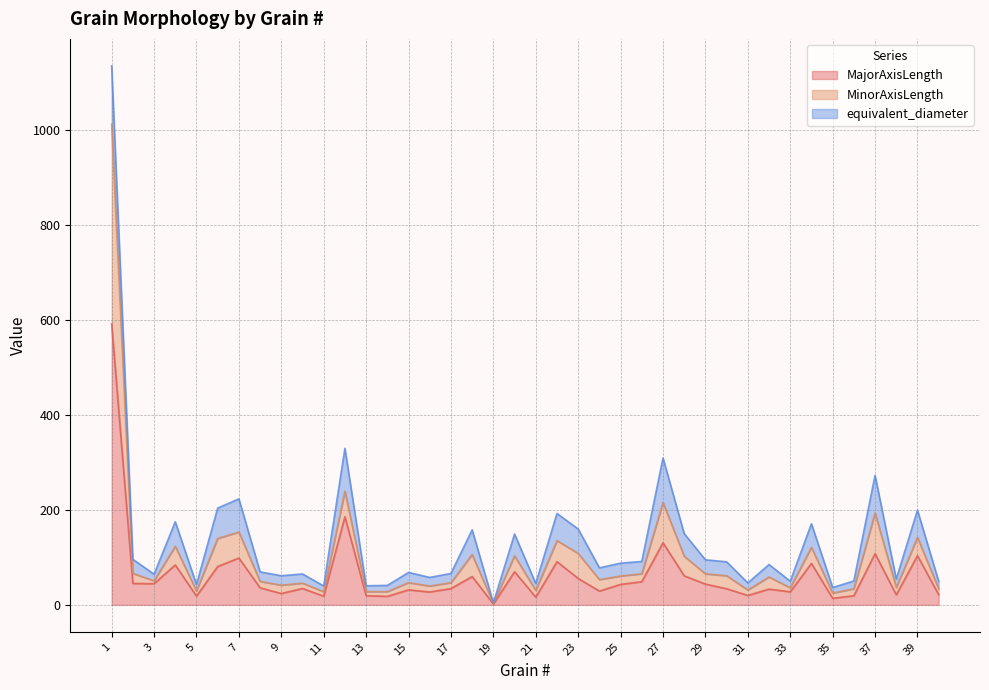

What is the maximum value for MajorAxisLength?

591.3